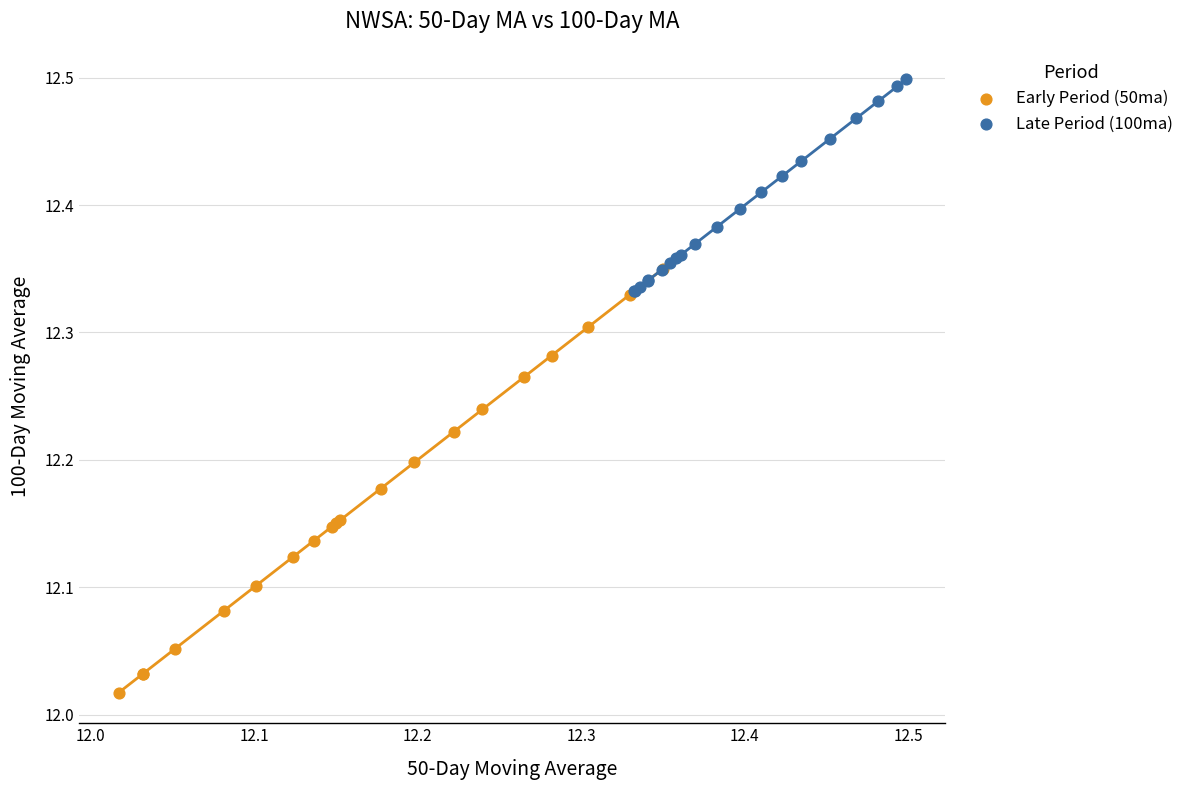

Which series contains the lowest Y value?

Early Period (50ma)